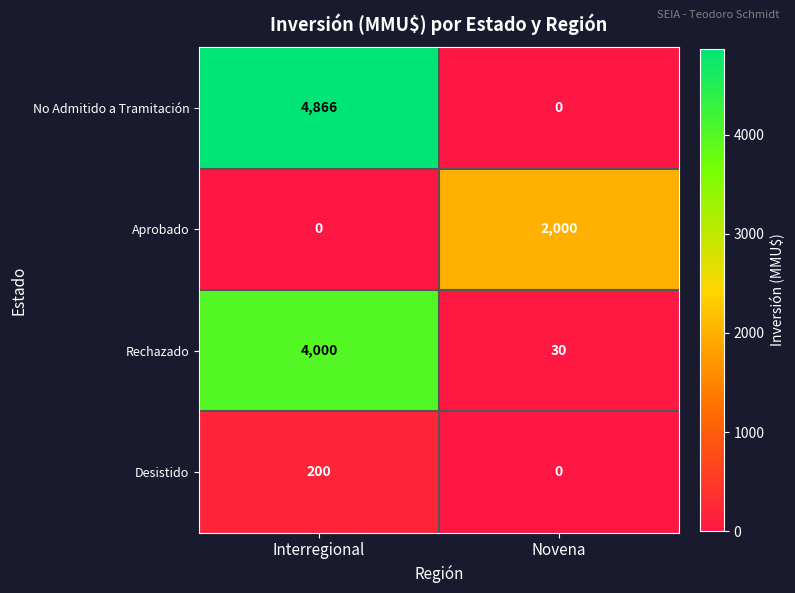

Reading left to right, what are all the values shown in this chart?

No Admitido a Tramitación: 4866	0
Aprobado: 0	2000
Rechazado: 4000	30
Desistido: 200	0